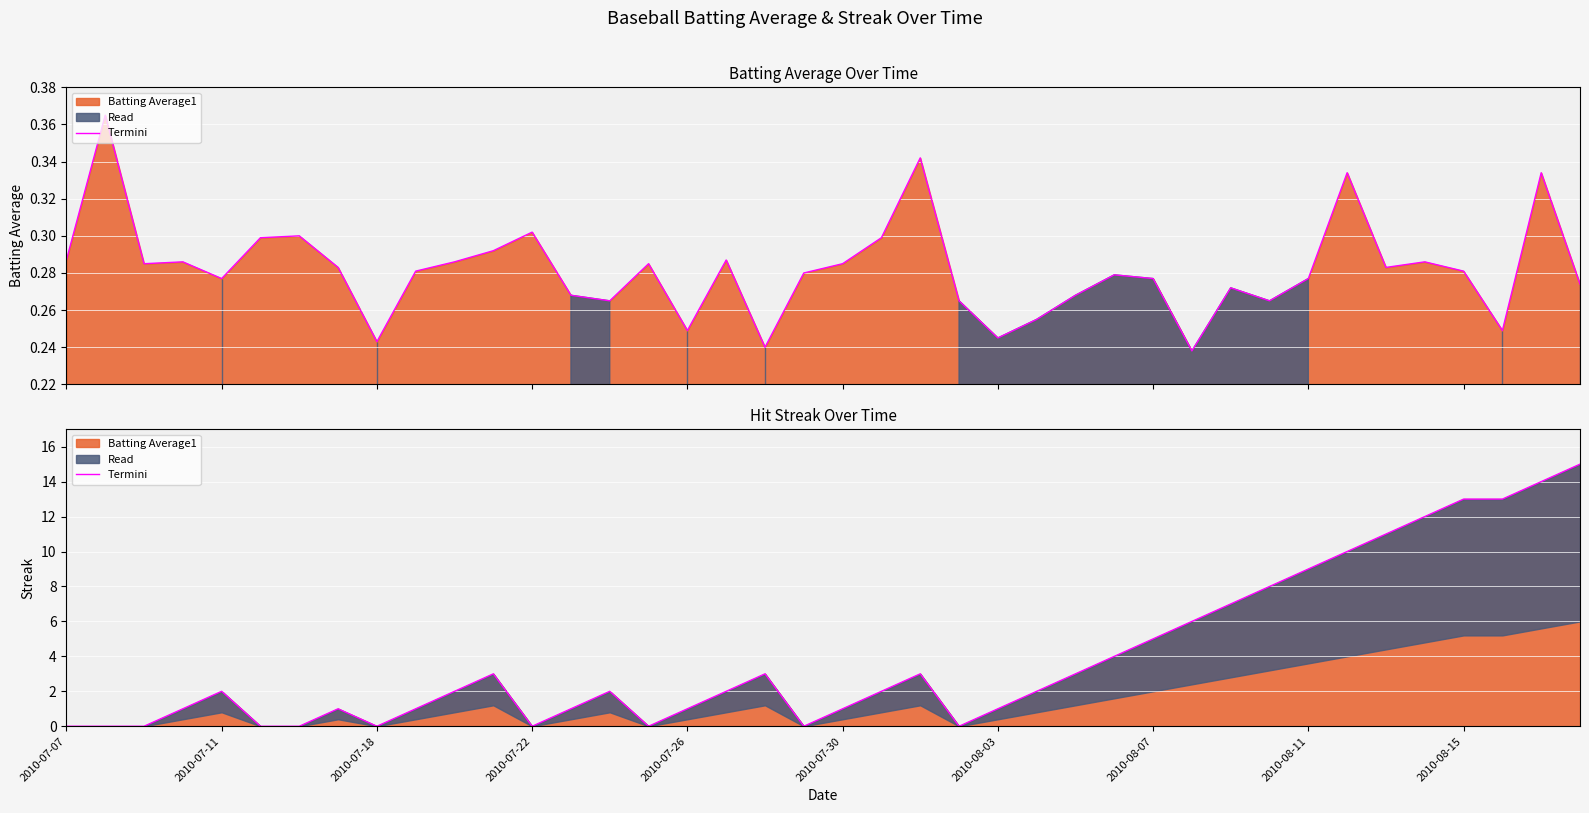

What value does the data have at 33, to the nearest 5?

10